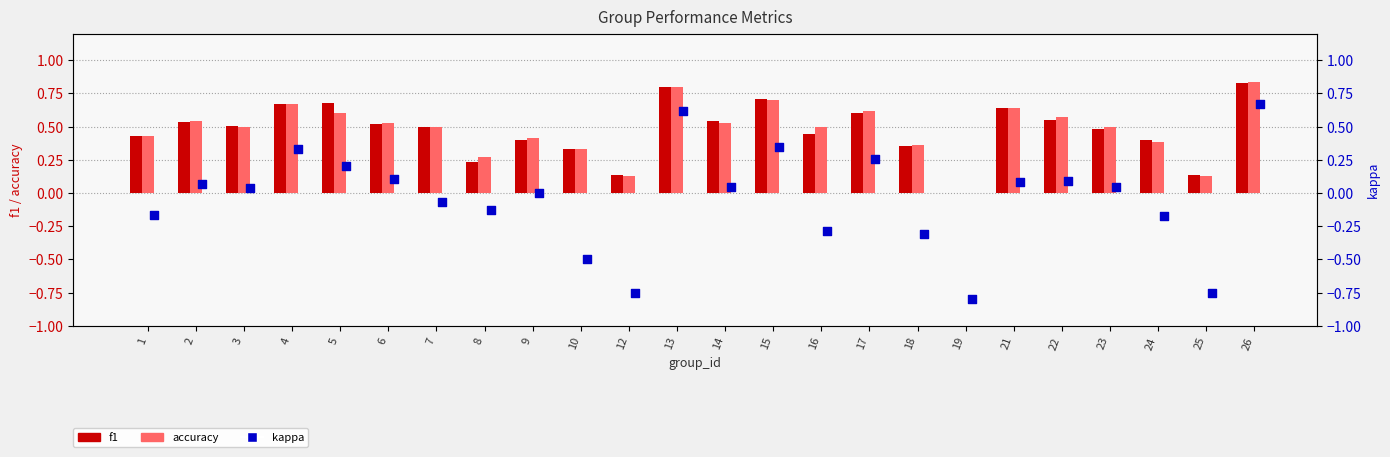

At which category is the sum across all series the highest?

26